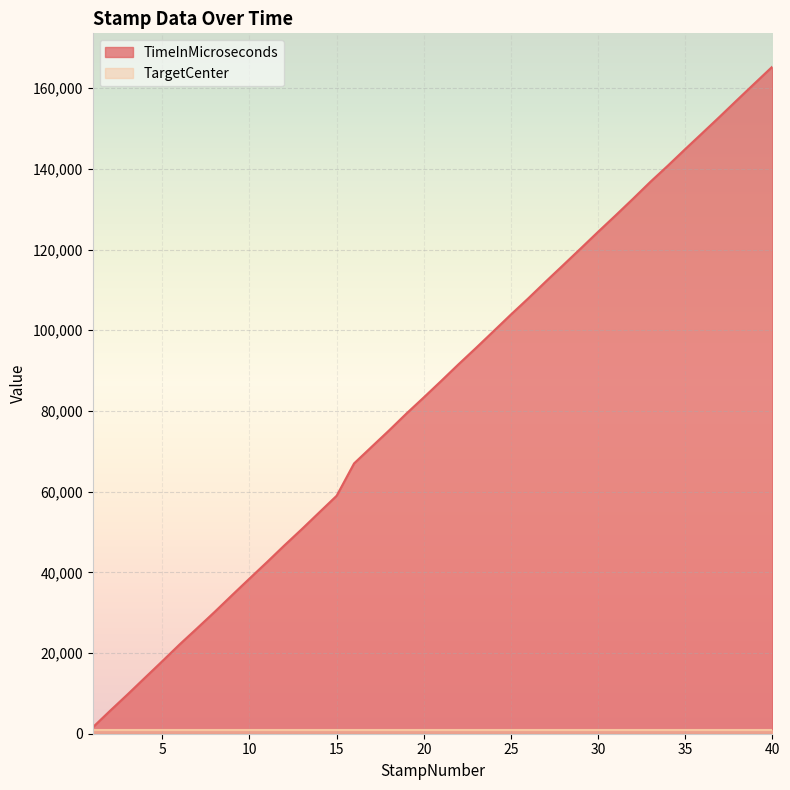

What value does the data have at 8, to the nearest 10?

30200